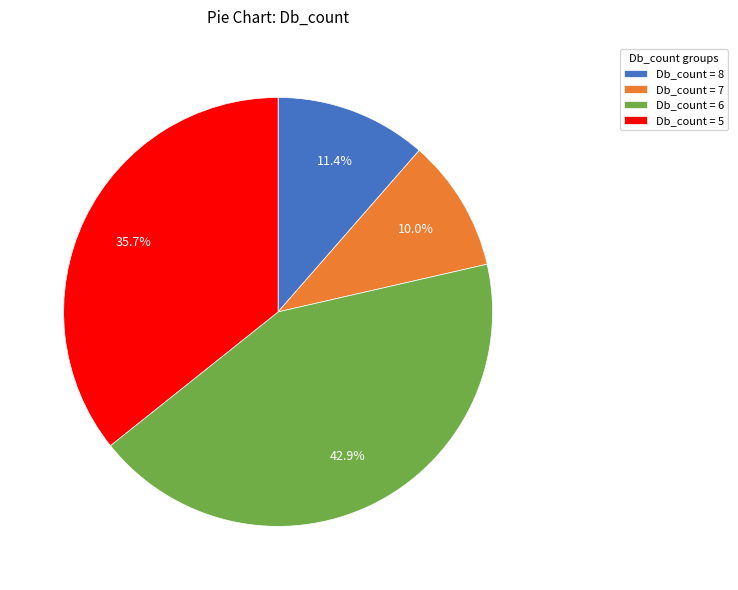

Rank the categories by value from highest to lowest.

Db_count = 6, Db_count = 5, Db_count = 8, Db_count = 7